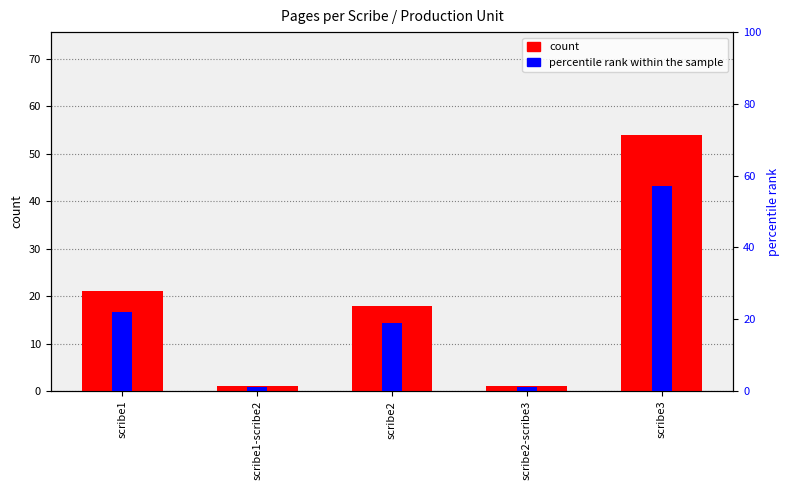

What is the difference between the second highest and minimum values in the count series?

20